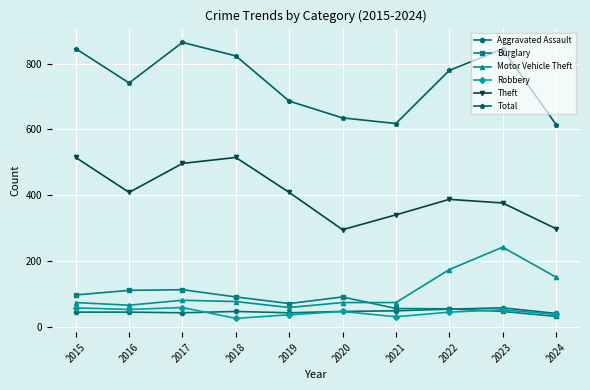

Which series changed the most between 2018 and 2020?

Theft